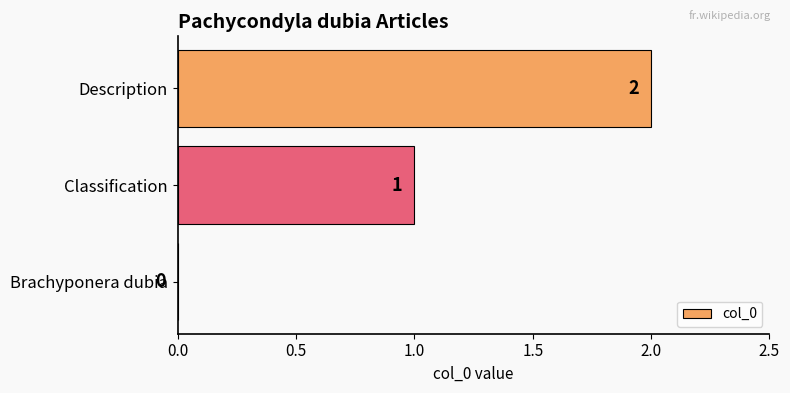

What is the sum of all values?

3